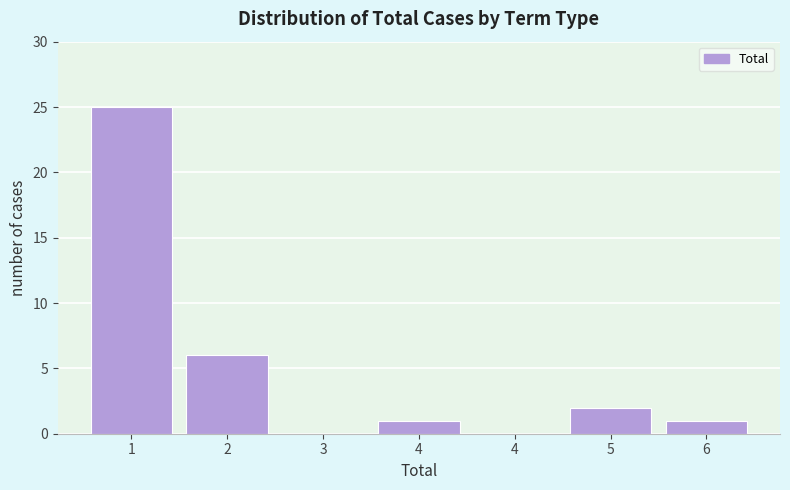

How many categories are shown in the chart?

7